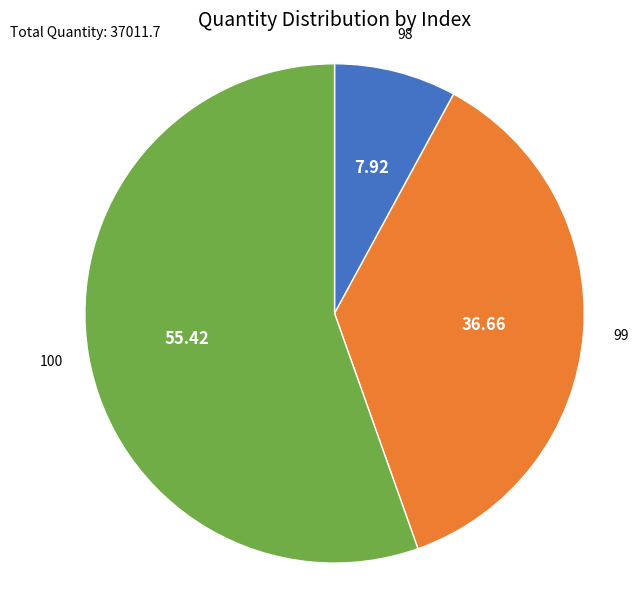

Rank the categories by value from lowest to highest.

98, 99, 100